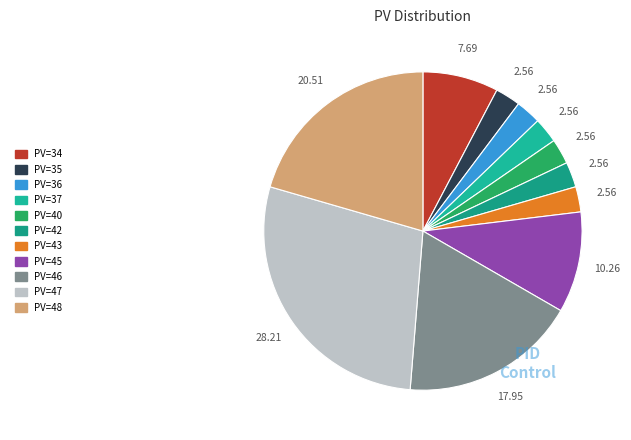

To the nearest percent, what is the average slice percentage?

9%